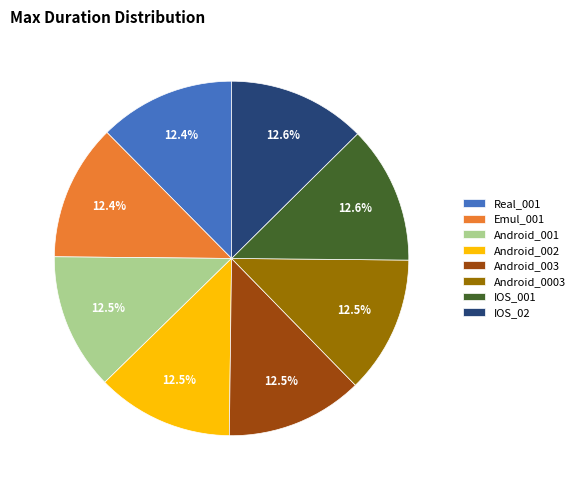

To the nearest percent, what is the combined percentage of IOS_02 and Android_0003?

25%